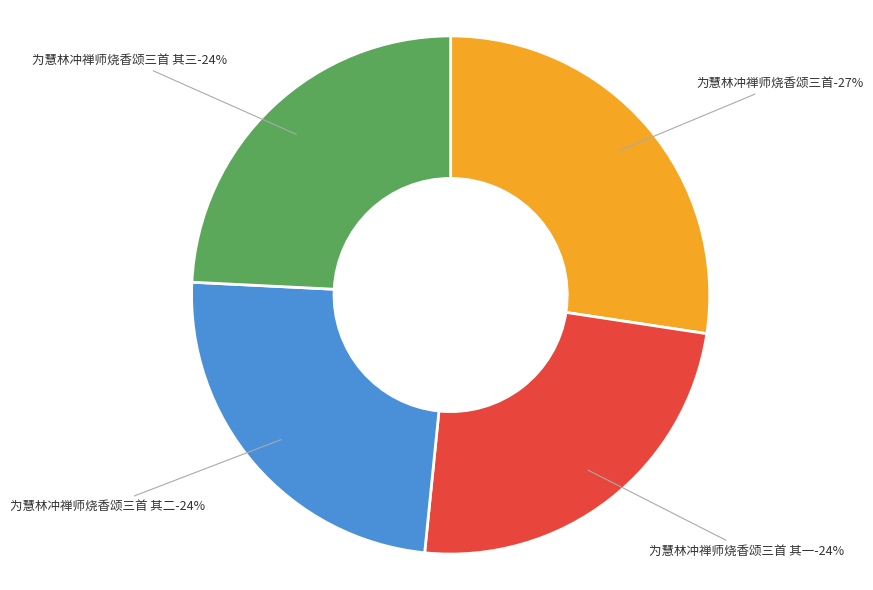

To the nearest percent, what portion does 为慧林冲禅师烧香颂三首 represent?

27%